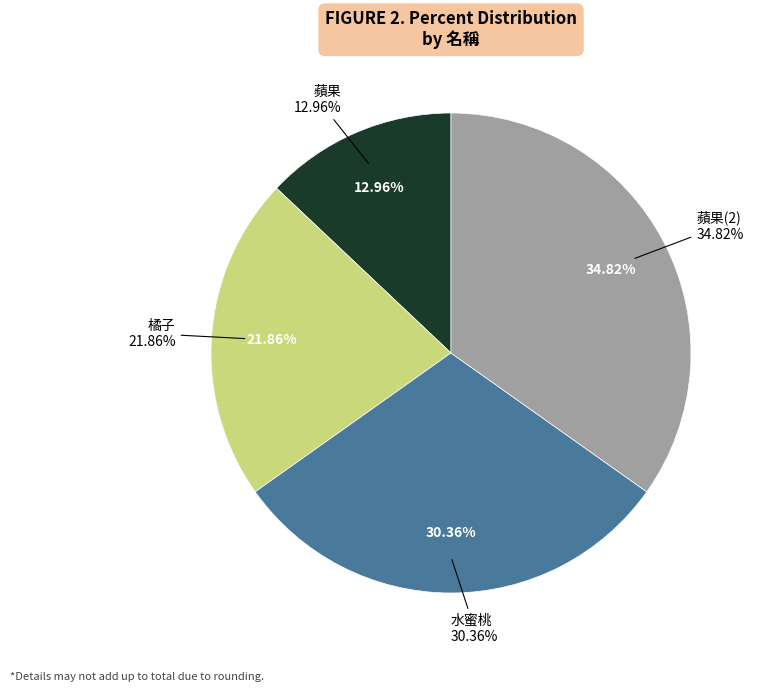

Rank the categories by value from lowest to highest.

蘋果, 橘子, 水蜜桃, 蘋果(2)